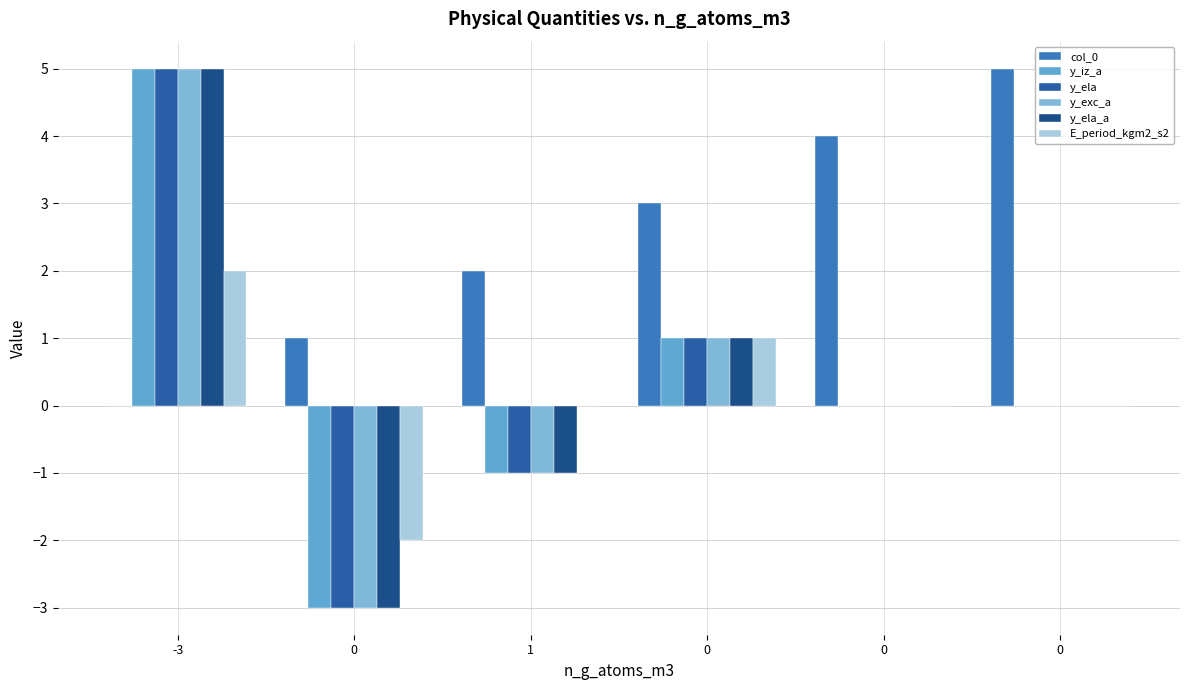

What is the total value across all series at -3?

22